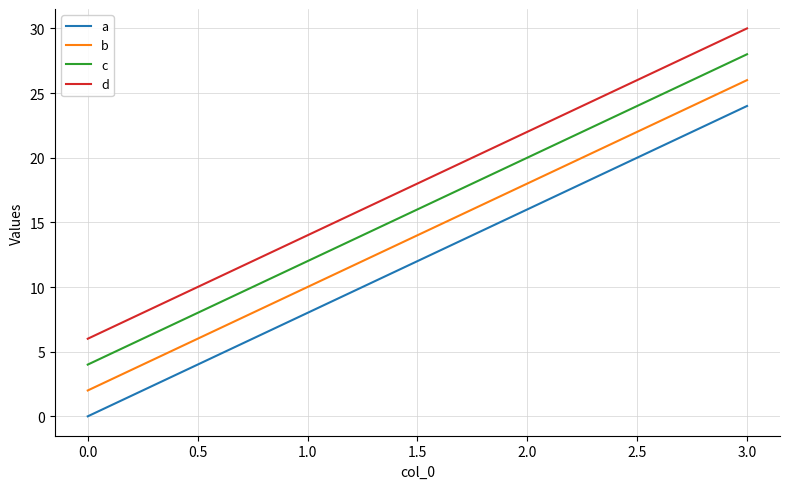

Which category has the lowest value across all series?

0.0